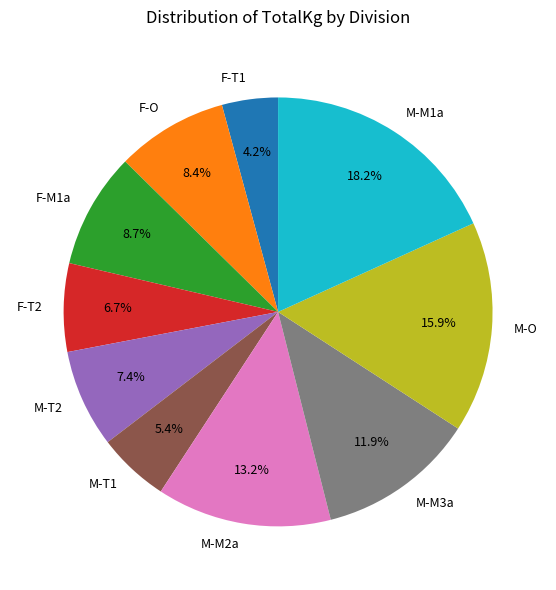

Does F-T1 account for over 50% of the chart?

No